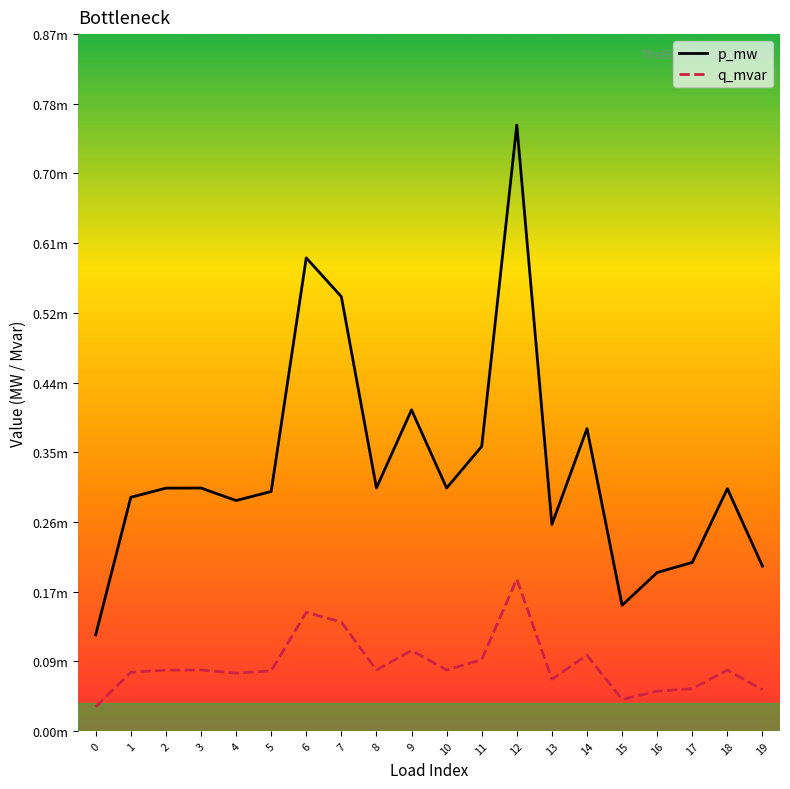

At which category does q_mvar reach its first local valley?

4